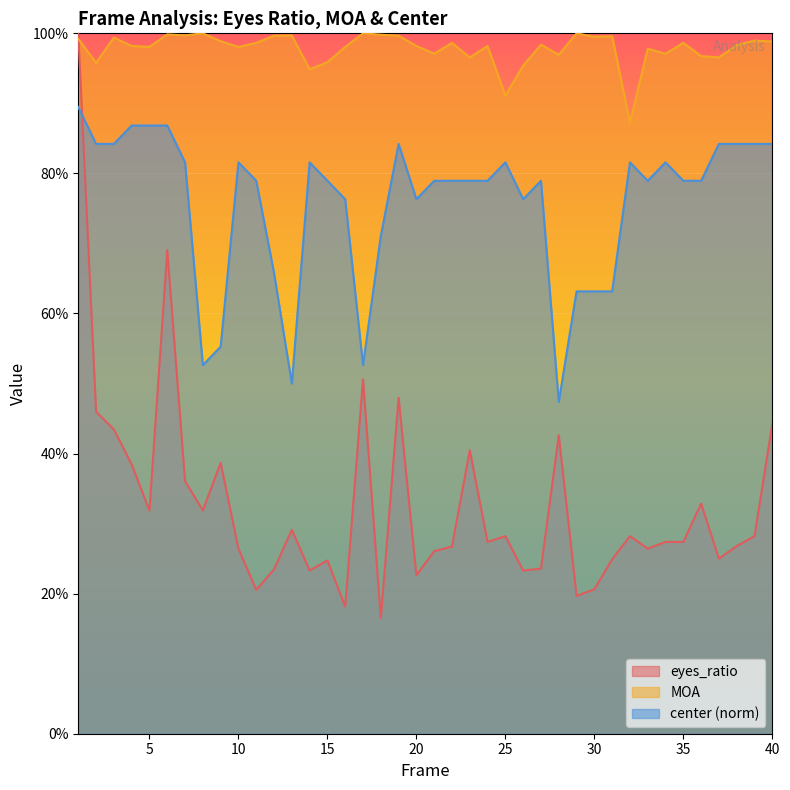

Reading left to right, transcribe all the data shown in this chart.

eyes_ratio: 1.0	0.5	0.4	0.4	0.3	0.7	0.4	0.3	0.4	0.3	0.2	0.2	0.3	0.2	0.2	0.2	0.5	0.2	0.5	0.2	0.3	0.3	0.4	0.3	0.3	0.2	0.2	0.4	0.2	0.2	0.2	0.3	0.3	0.3	0.3	0.3	0.2	0.3	0.3	0.4
MOA: 1.0	1.0	1.0	1.0	1.0	1.0	1.0	1.0	1.0	1.0	1.0	1.0	1.0	0.9	1.0	1.0	1.0	1.0	1.0	1.0	1.0	1.0	1.0	1.0	0.9	1.0	1.0	1.0	1.0	1.0	1.0	0.9	1.0	1.0	1.0	1.0	1.0	1.0	1.0	1.0
center_norm: 0.9	0.8	0.8	0.9	0.9	0.9	0.8	0.5	0.6	0.8	0.8	0.7	0.5	0.8	0.8	0.8	0.5	0.7	0.8	0.8	0.8	0.8	0.8	0.8	0.8	0.8	0.8	0.5	0.6	0.6	0.6	0.8	0.8	0.8	0.8	0.8	0.8	0.8	0.8	0.8